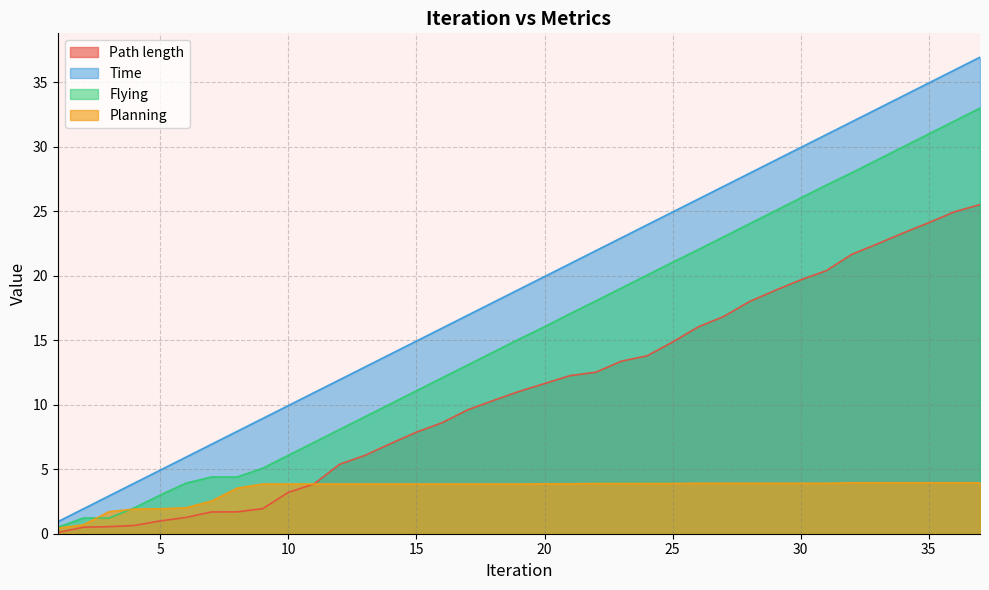

List the labels in order of Time value, largest first.

37, 36, 35, 34, 33, 32, 31, 30, 29, 28, 27, 26, 25, 24, 23, 22, 21, 20, 19, 18, 17, 16, 15, 14, 13, 12, 11, 10, 9, 8, 7, 6, 5, 4, 3, 2, 1